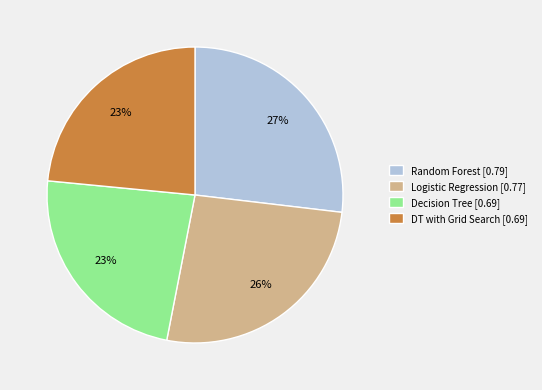

To the nearest percent, what is the difference between the Logistic Regression [0.77] and Random Forest [0.79] slice percentages?

1%